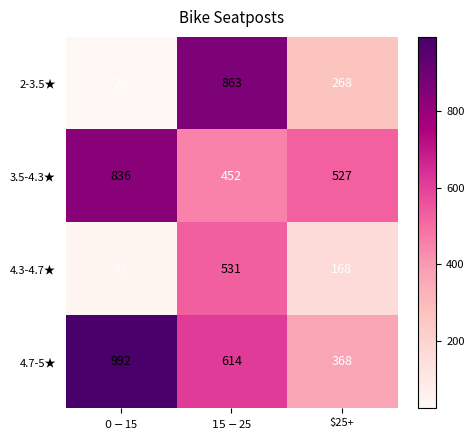

True or false: 3.5-4.3★ has a value of 527 at $25+.

True